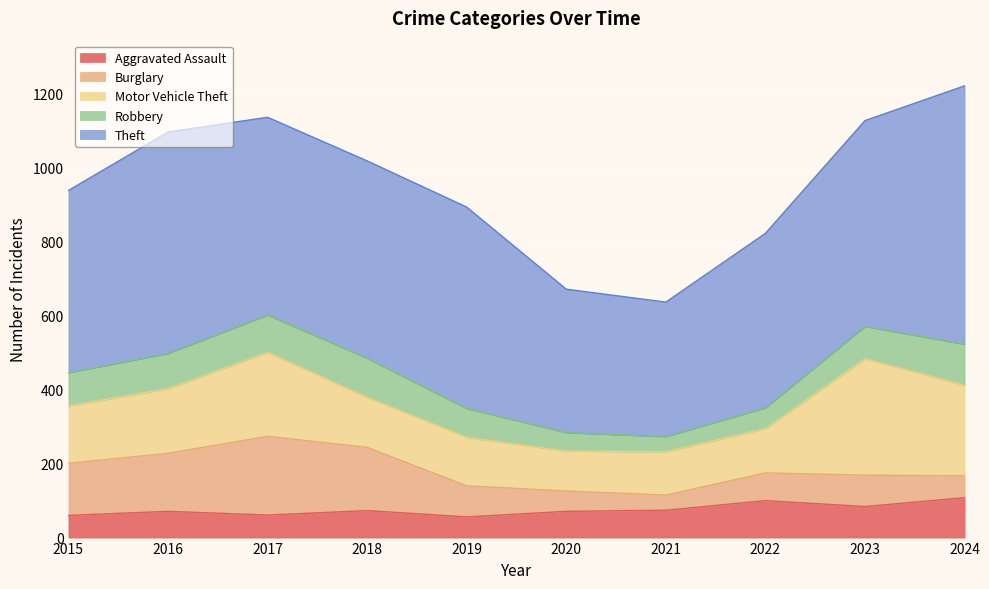

Reading right to left, extract all data points from this chart.

Aggravated Assault: 2024=108	2023=84	2022=100	2021=74	2020=71	2019=56	2018=73	2017=61	2016=71	2015=60
Burglary: 2024=59	2023=85	2022=75	2021=41	2020=55	2019=84	2018=171	2017=213	2016=157	2015=141
Motor Vehicle Theft: 2024=245	2023=315	2022=120	2021=117	2020=108	2019=131	2018=135	2017=227	2016=175	2015=155
Robbery: 2024=111	2023=87	2022=56	2021=41	2020=50	2019=78	2018=106	2017=101	2016=95	2015=90
Theft: 2024=699	2023=557	2022=472	2021=364	2020=388	2019=545	2018=534	2017=535	2016=599	2015=493